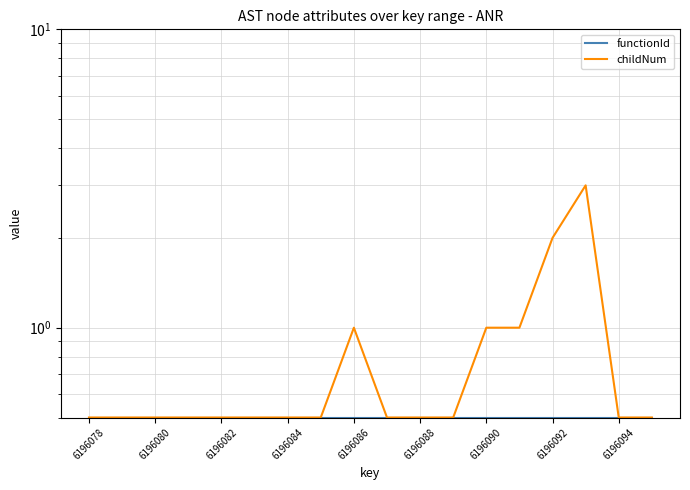

What is the smallest value displayed?

0.5